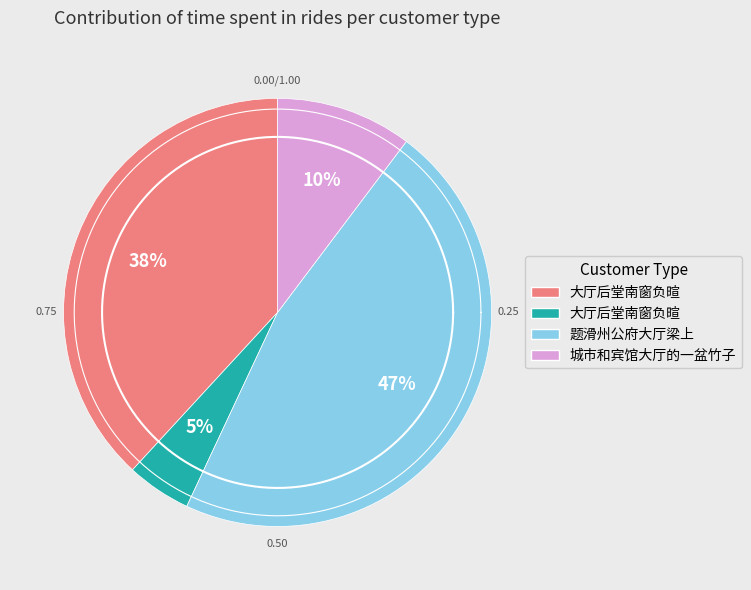

True or false: 城市和宾馆大厅的一盆竹子 accounts for 5% of the total.

False